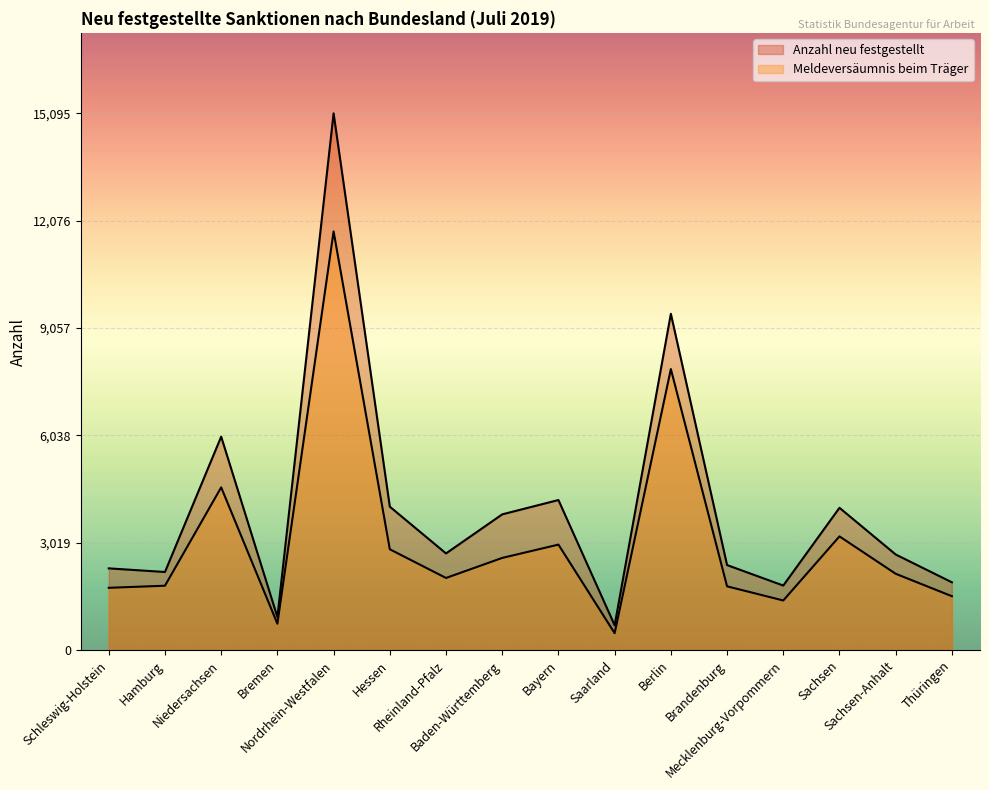

The value of Meldeversäumnis beim Träger at Berlin is 3168. True or false?

False